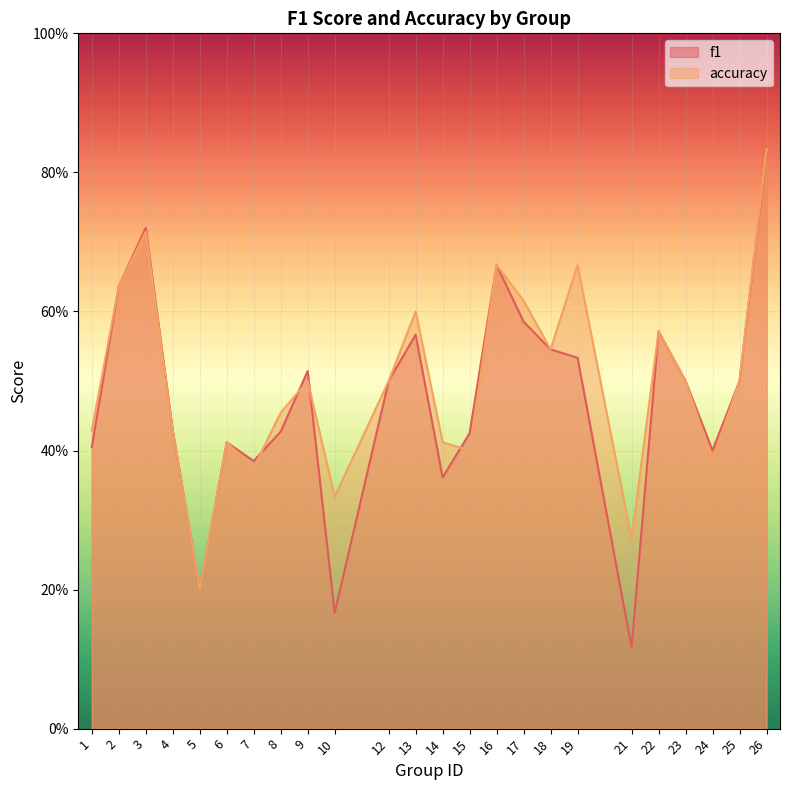

At which category is the sum across all series the highest?

26